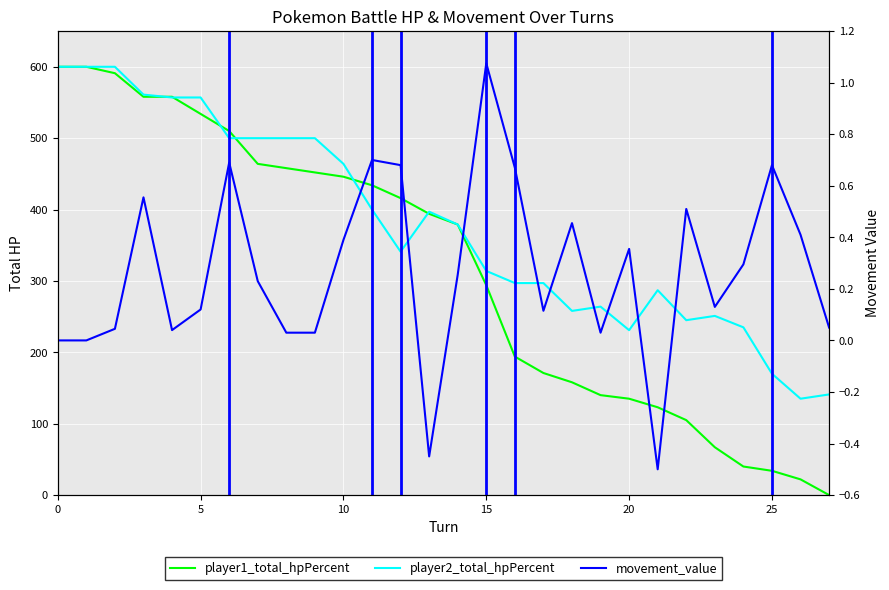

What is the difference between the second highest and second lowest values in the movement_value series?

1.1